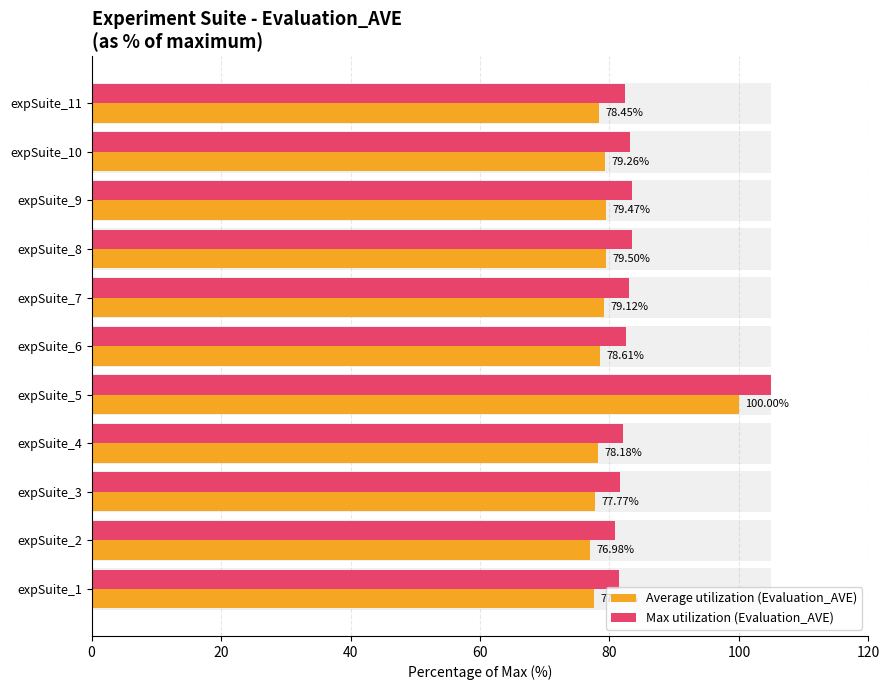

Reading left to right, transcribe all the data shown in this chart.

Average utilization (Evaluation_AVE): 77.7	77.0	77.8	78.2	100.0	78.6	79.1	79.5	79.5	79.3	78.5
Max utilization (Evaluation_AVE): 81.5	80.8	81.7	82.1	105.0	82.5	83.1	83.5	83.4	83.2	82.4